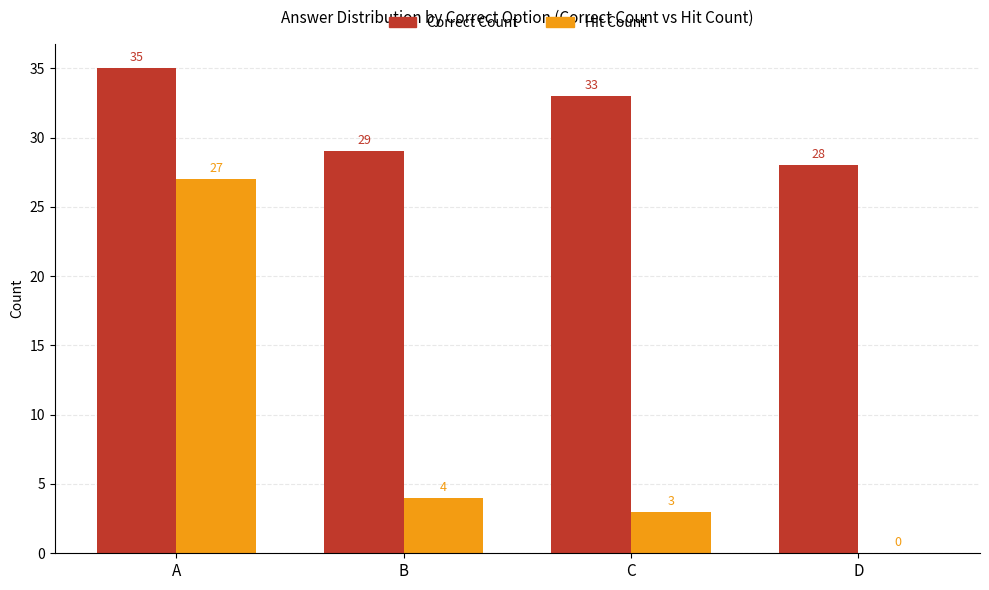

What is the sum of the Hit Count values at A and D?

27